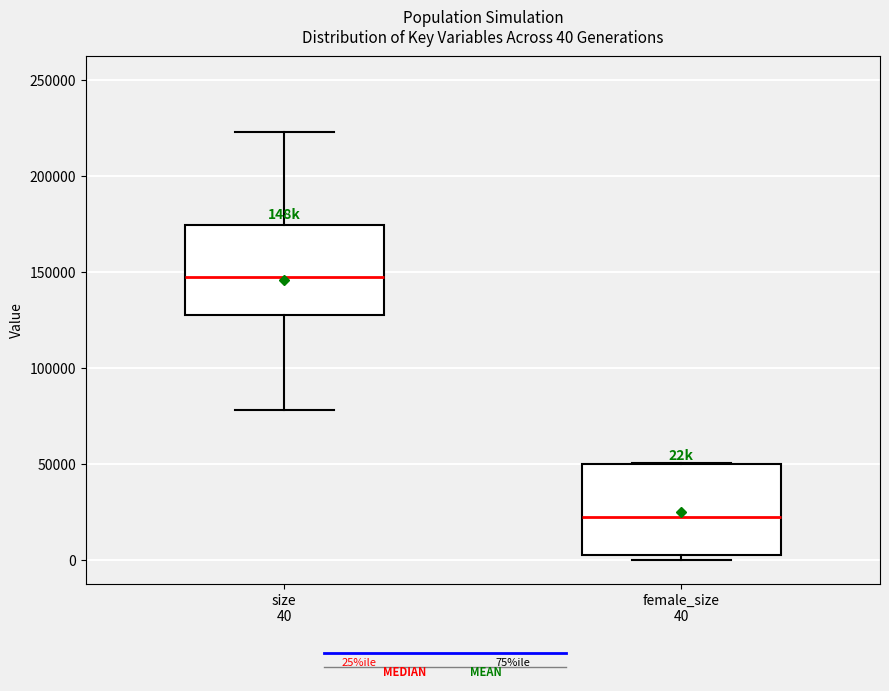

Which box has the lowest median line?

female_size 40